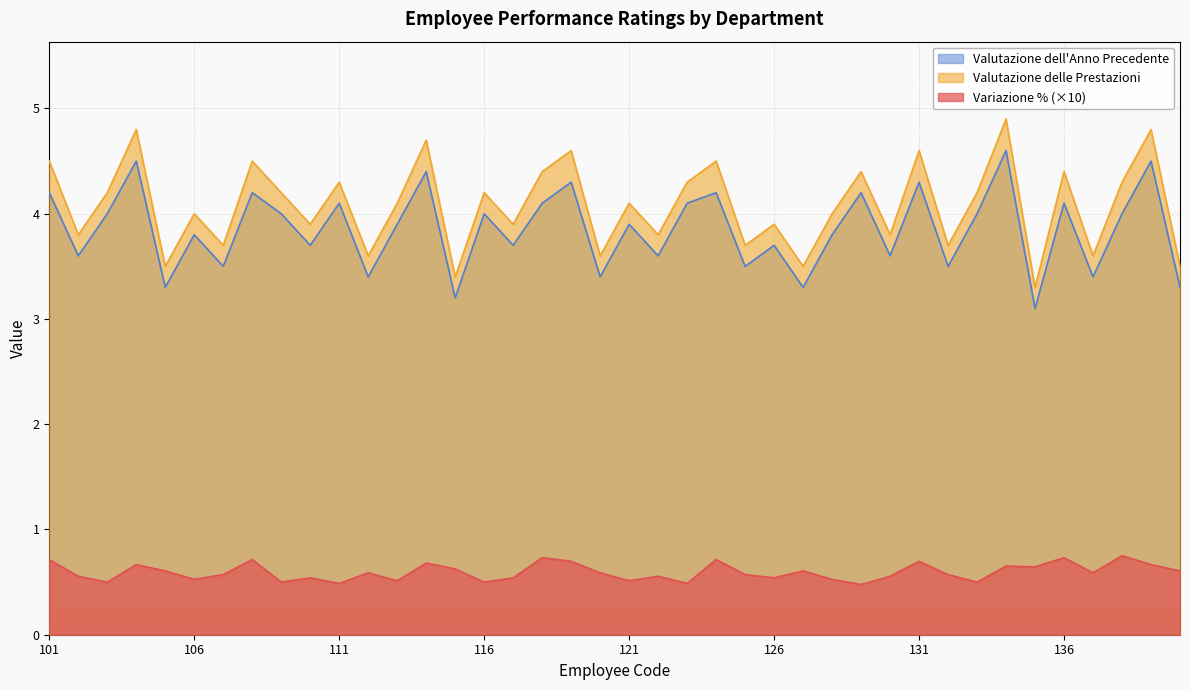

Which series has the largest range (max minus min)?

Valutazione delle Prestazioni